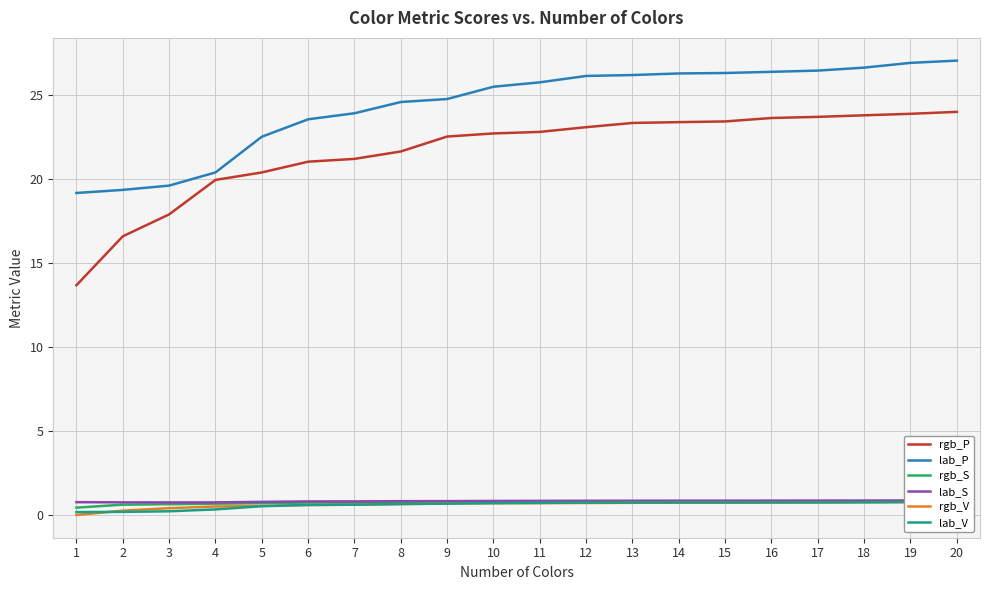

What is the difference between the second highest and minimum values in the rgb_P series?

10.2